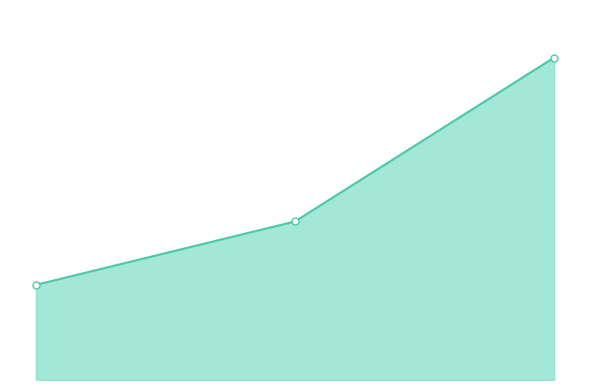

How many lines are shown in the chart?

1